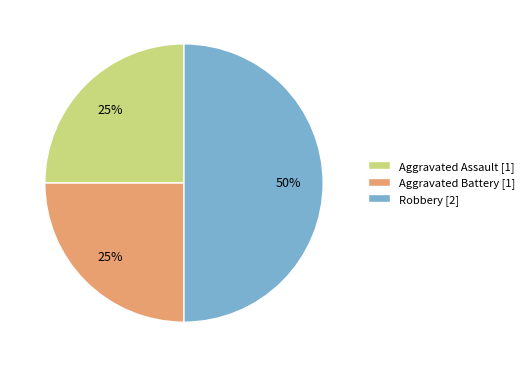

To the nearest percent, what is the average slice percentage?

33%